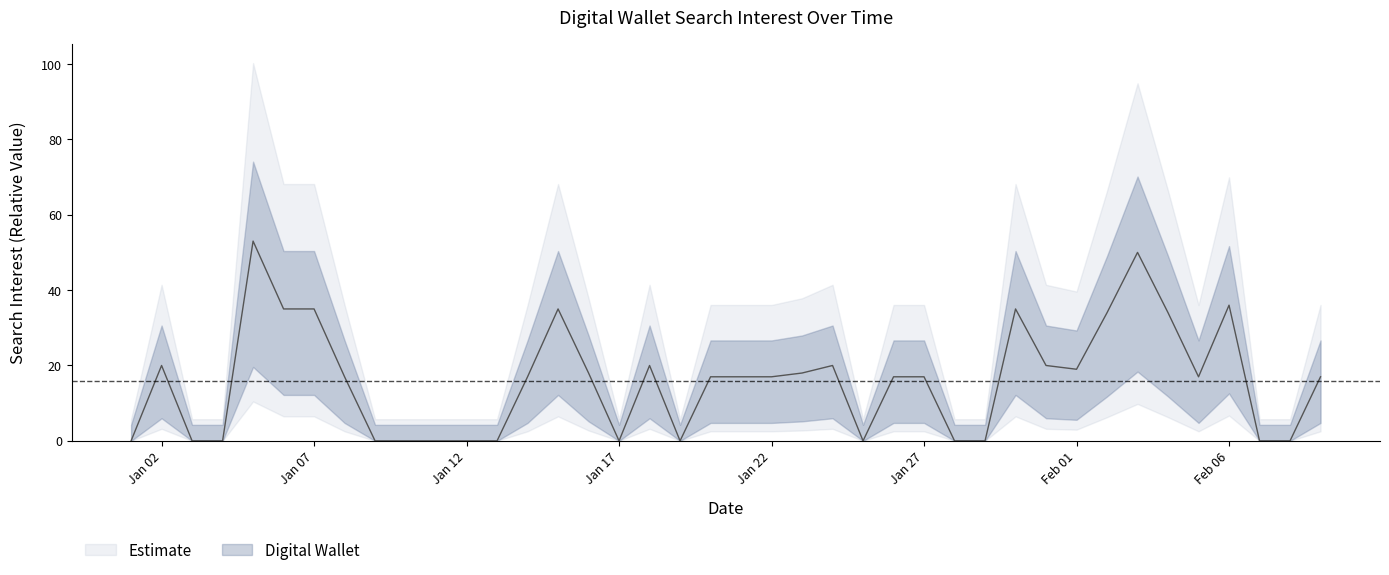

What is the change in value from 2015/01/02 to 2015/01/26?

-3